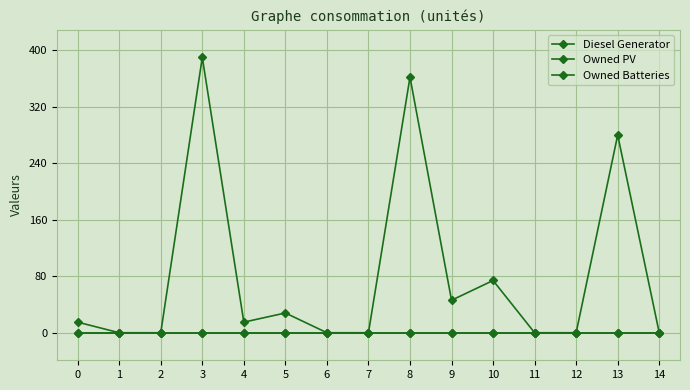

Is it true that Owned Batteries equals 0 at 1?

True